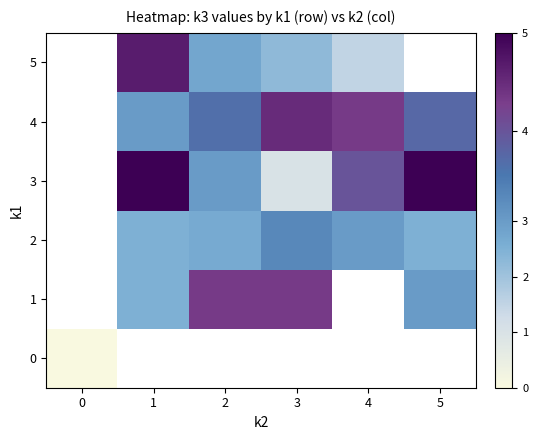

At which label does 1 first exceed 4?

2